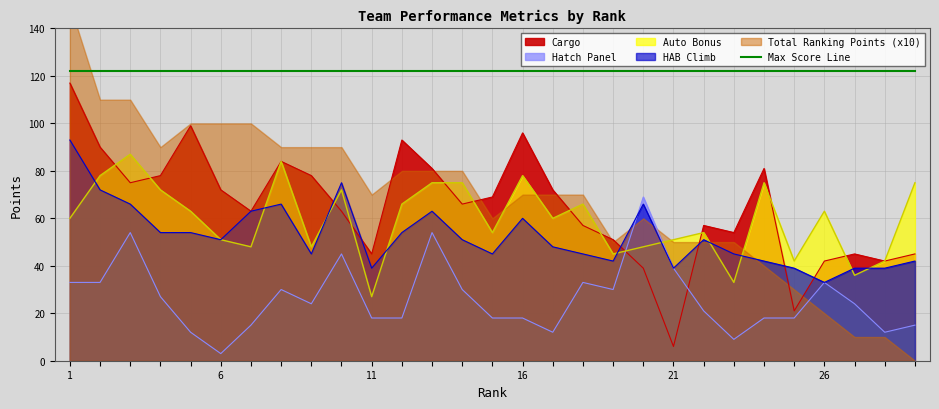

How many categories are shown in the chart?

29